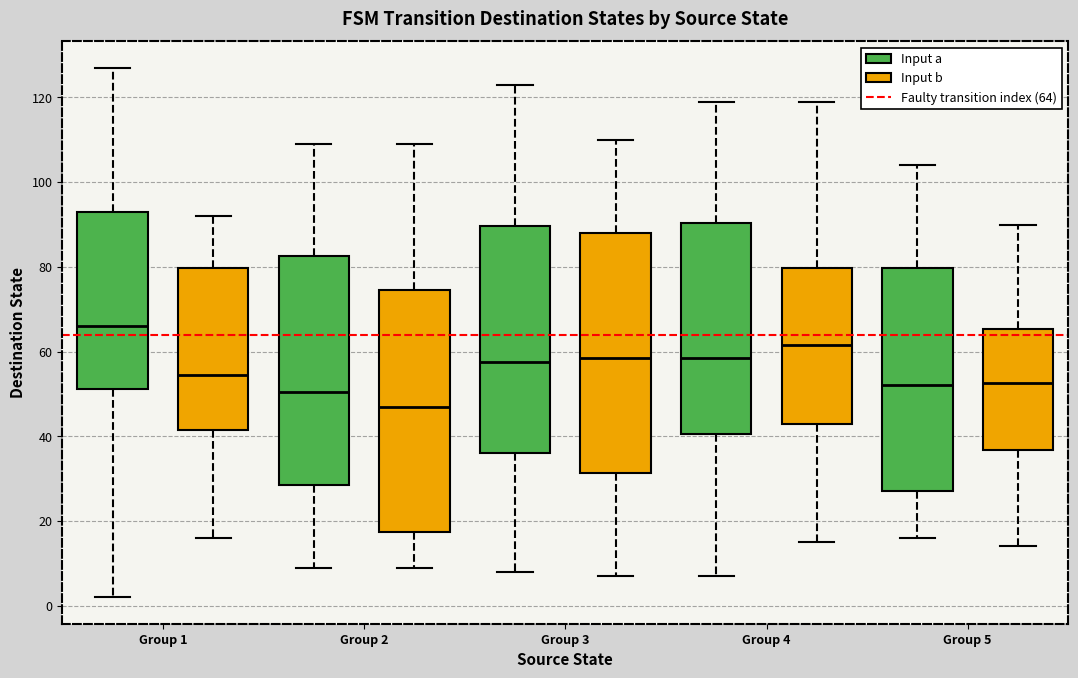

Reading left to right, read every box against the y-axis: the position of its median line, the range the box covers, and the ends of its whiskers. The values are not printed on the chart, so give them approximately, as read against the axis.

Group 1 (Input a): median 66, box 52 to 94, whiskers 2 to 128
Group 1 (Input b): median 54, box 42 to 80, whiskers 16 to 92
Group 2 (Input a): median 50, box 28 to 82, whiskers 10 to 110
Group 2 (Input b): median 48, box 18 to 74, whiskers 10 to 110
Group 3 (Input a): median 58, box 36 to 90, whiskers 8 to 124
Group 3 (Input b): median 58, box 32 to 88, whiskers 8 to 110
Group 4 (Input a): median 58, box 40 to 90, whiskers 8 to 120
Group 4 (Input b): median 62, box 44 to 80, whiskers 16 to 120
Group 5 (Input a): median 52, box 28 to 80, whiskers 16 to 104
Group 5 (Input b): median 52, box 36 to 66, whiskers 14 to 90